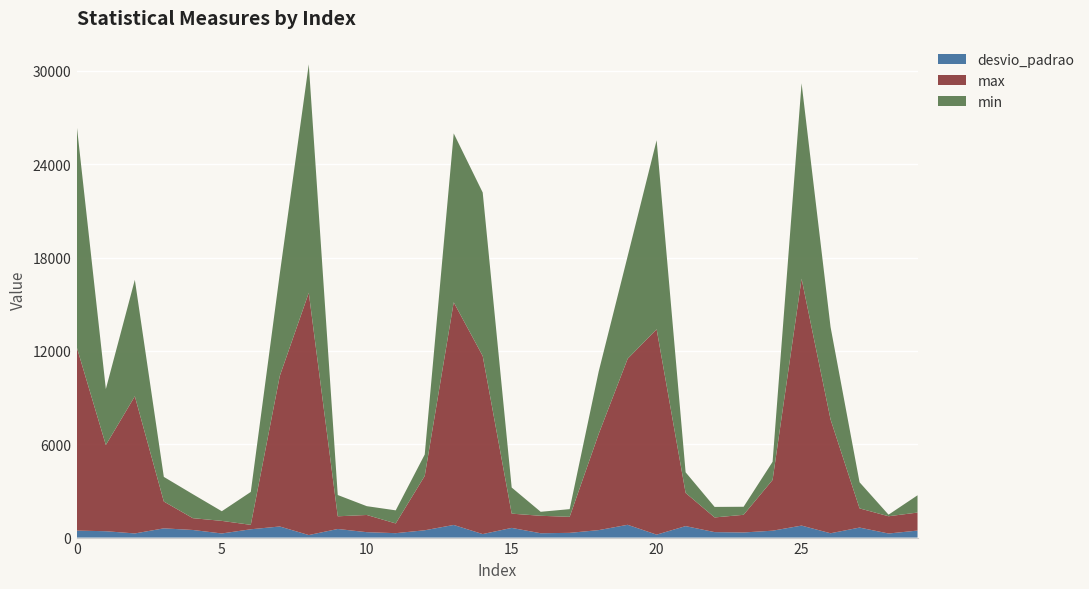

Reading left to right, what are all the values shown in this chart?

desvio_padrao: 0=448.6	1=409.4	2=266.1	3=594.4	4=489.1	5=264.5	6=534.1	7=713.6	8=162.6	9=553.3	10=347.5	11=283.9	12=469.9	13=812.2	14=225.2	15=622.8	16=278.7	17=303.9	18=480.0	19=821.6	20=189.5	21=737.9	22=351.4	23=329.5	24=443.1	25=770.5	26=278.0	27=644.0	28=261.6	29=450.4
max: 0=11760.0	1=5540.0	2=8816.0	3=1723.0	4=759.0	5=809.0	6=284.0	7=9672.0	8=15568.0	9=815.0	10=1105.0	11=625.0	12=3492.0	13=14308.0	14=11448.0	15=916.0	16=1122.0	17=1031.0	18=6176.0	19=10672.0	20=13200.0	21=2130.0	22=943.0	23=1135.0	24=3260.0	25=15864.0	26=7312.0	27=1233.0	28=1110.0	29=1158.0
min: 0=14204.0	1=3596.0	2=7484.0	3=1583.0	4=1541.0	5=620.0	6=2116.0	7=6568.0	8=14684.0	9=1367.0	10=567.0	11=841.0	12=1376.0	13=10856.0	14=10504.0	15=1678.0	16=257.0	17=493.0	18=4008.0	19=6588.0	20=12148.0	21=1328.0	22=677.0	23=516.0	24=1168.0	25=12564.0	26=5940.0	27=1679.0	28=101.0	29=1110.0